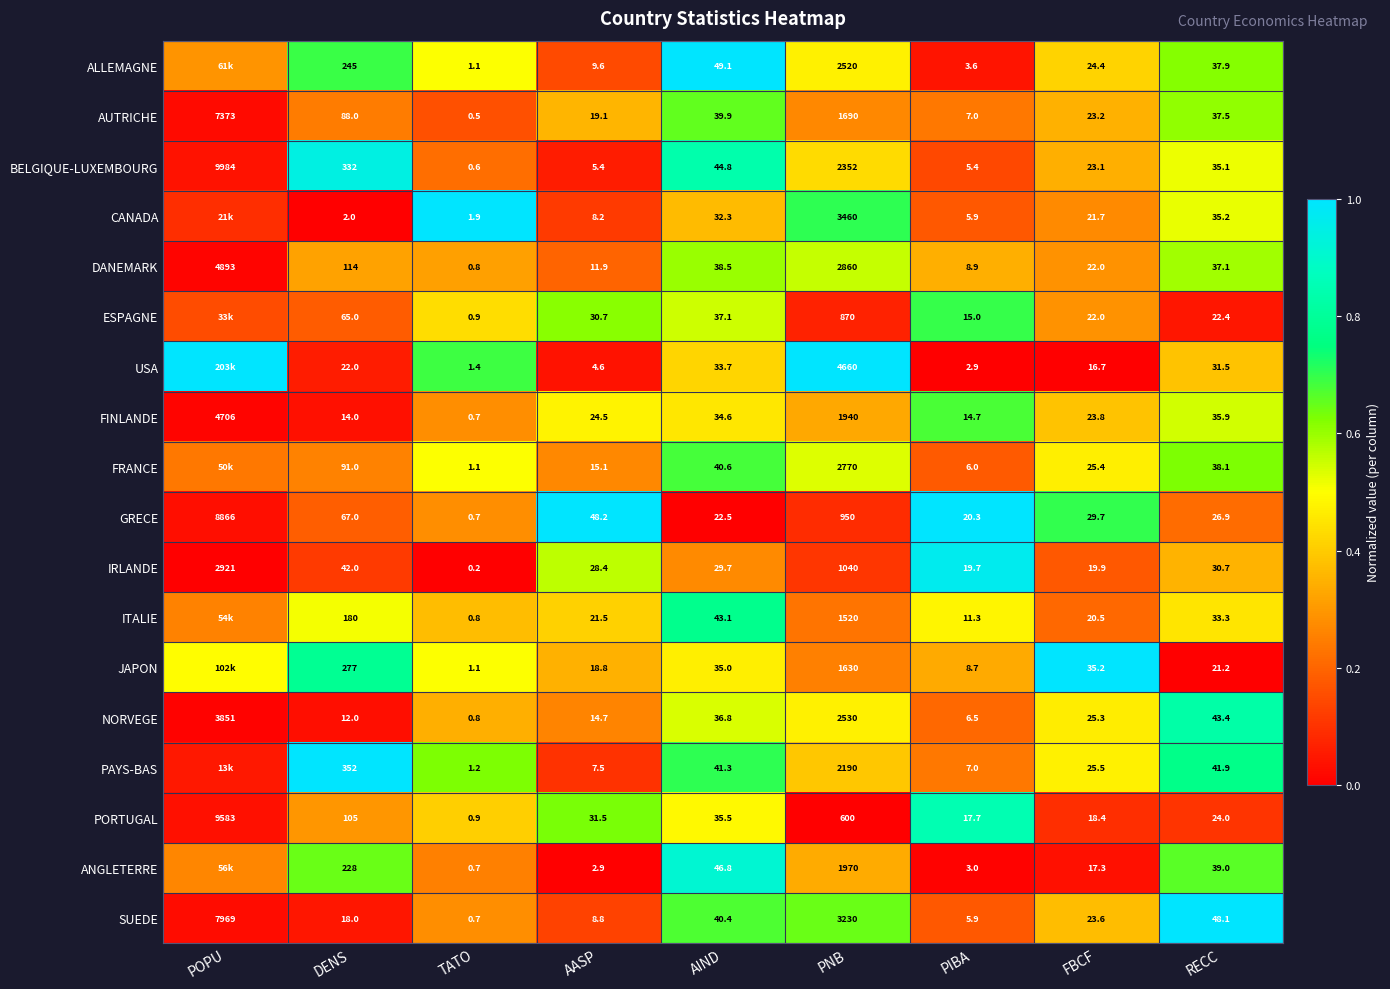

List the labels in order of SUEDE value, smallest first.

TATO, PIBA, AASP, DENS, FBCF, AIND, RECC, PNB, POPU